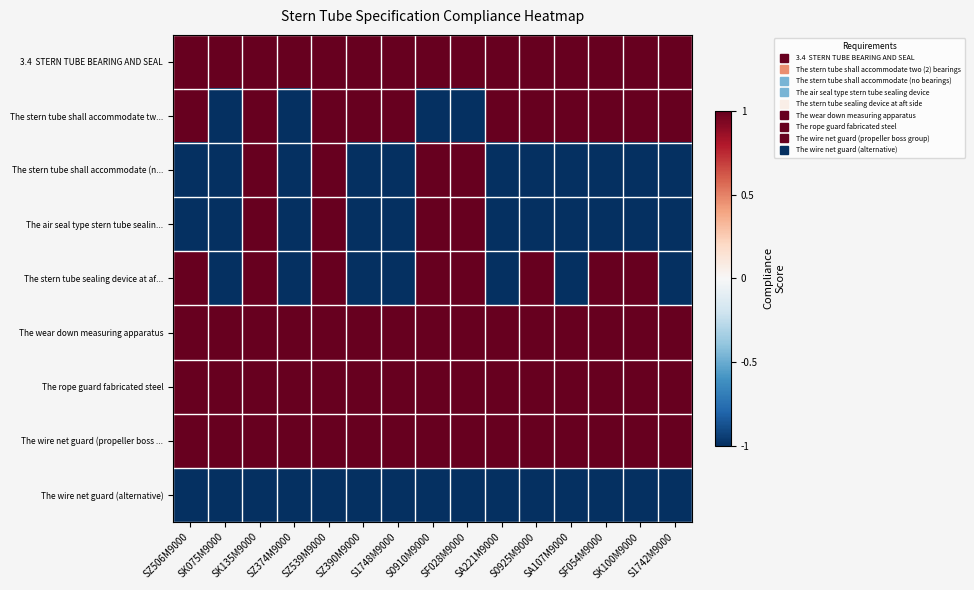

What is the minimum value shown in the chart?

-1